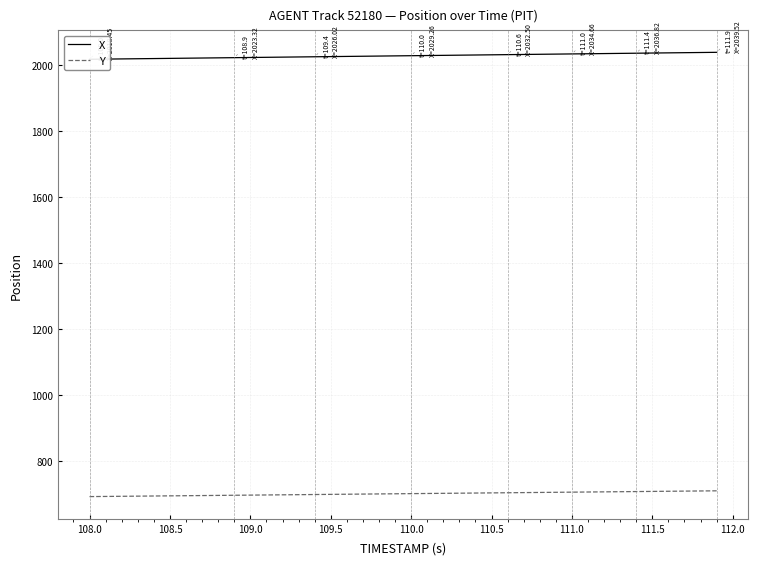

What is the lowest value of the Y series?

691.8